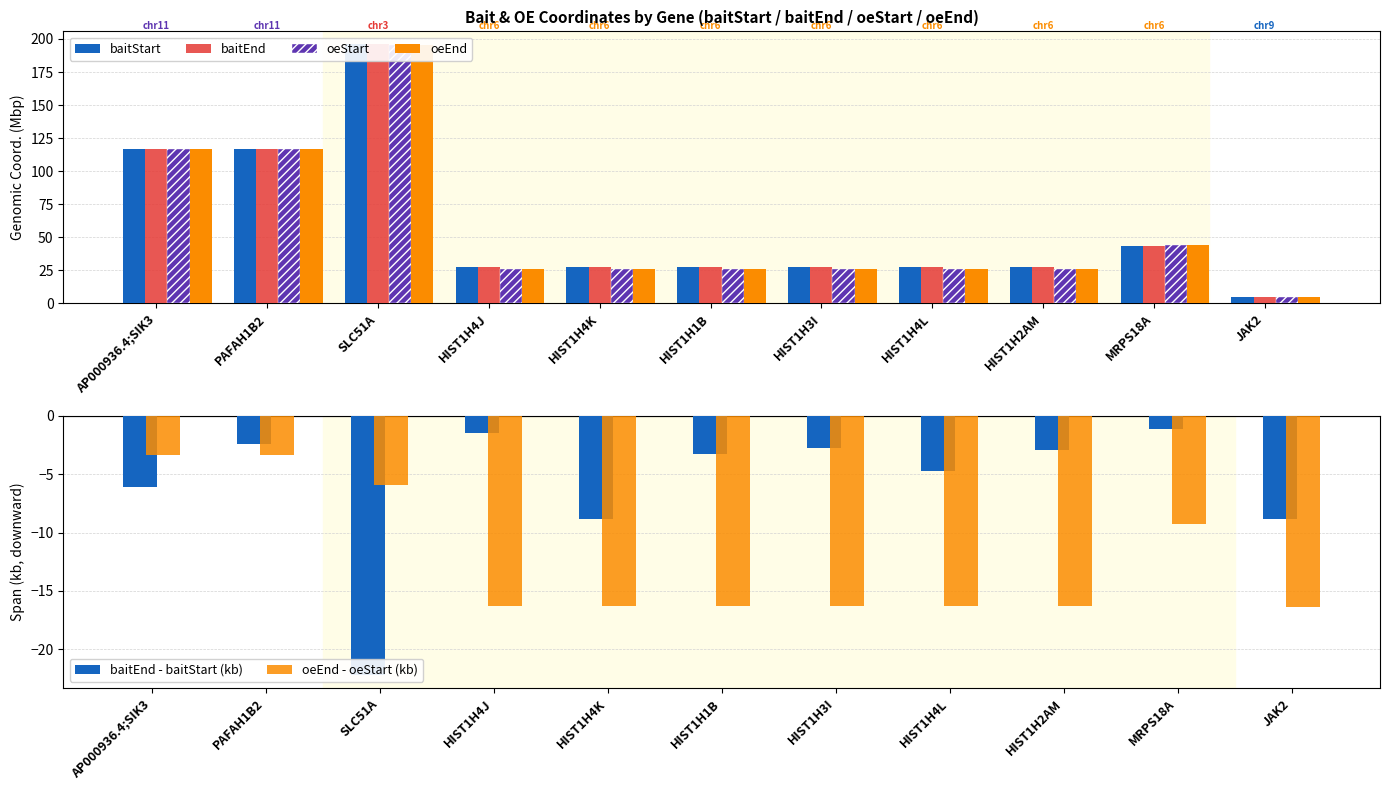

What is the average value of the baitStart series?

58.7